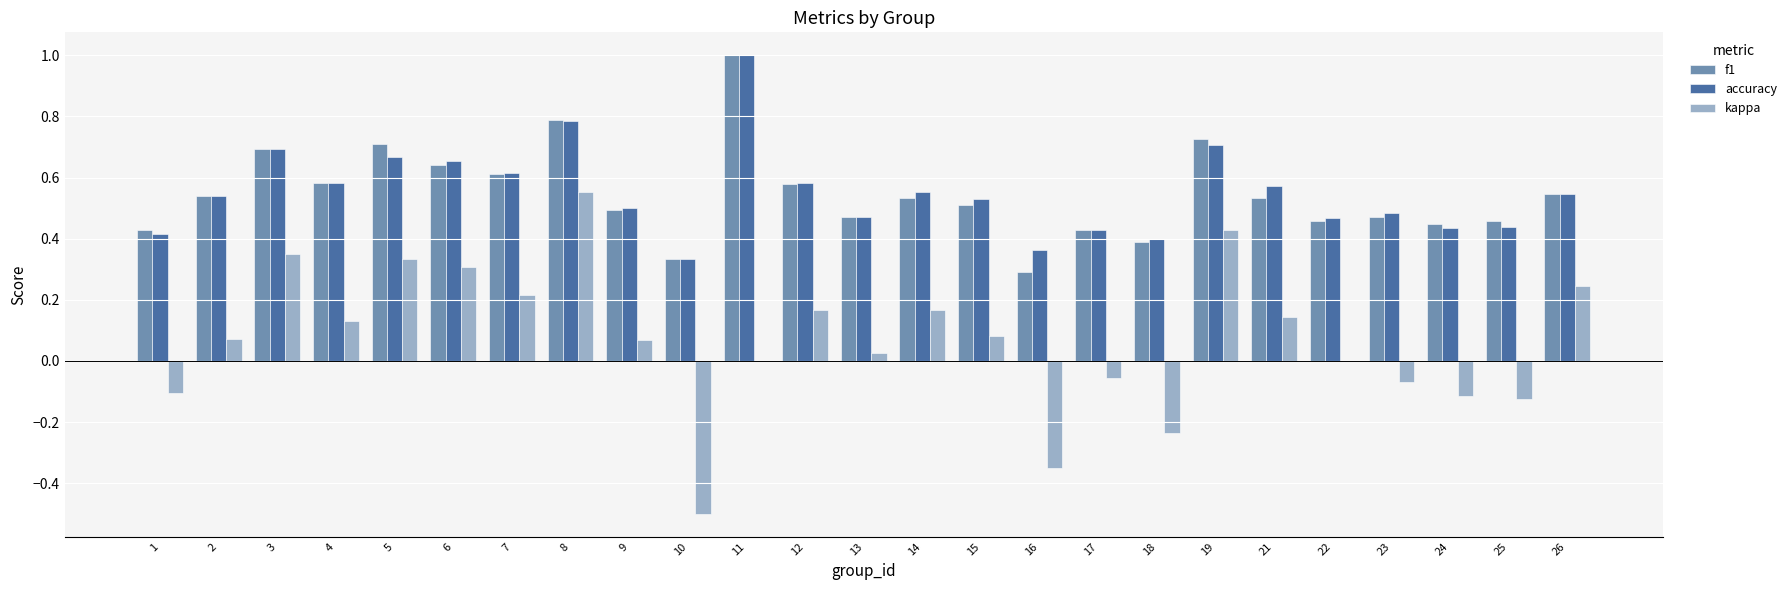

Are the bars horizontal?

No